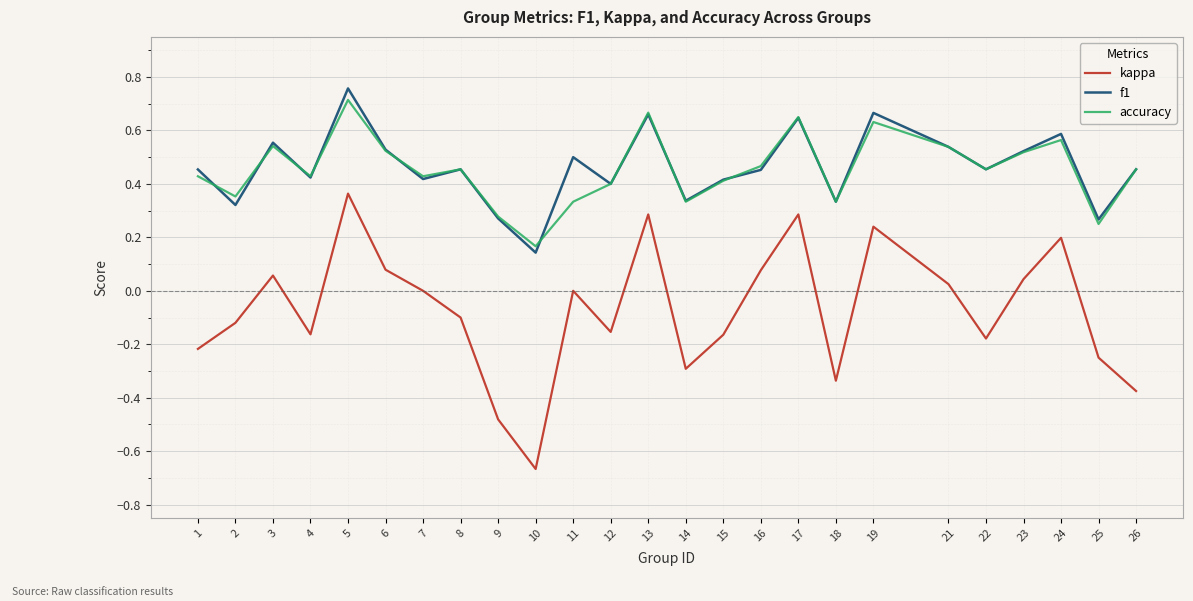

How many interior local valleys does the kappa series have?

6